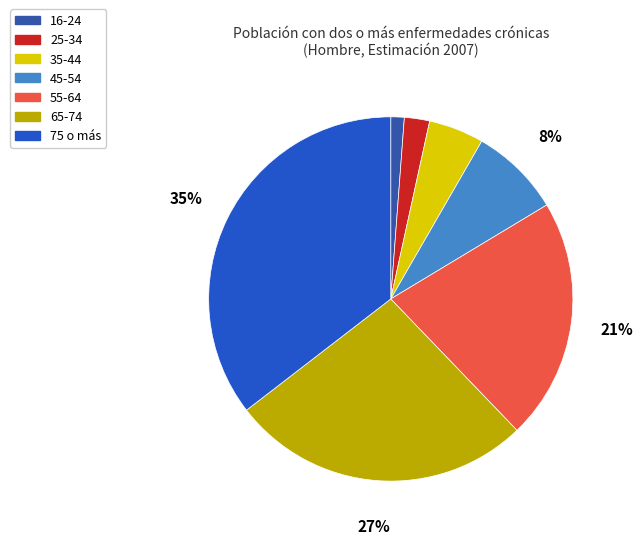

Is there a majority slice in this chart?

No